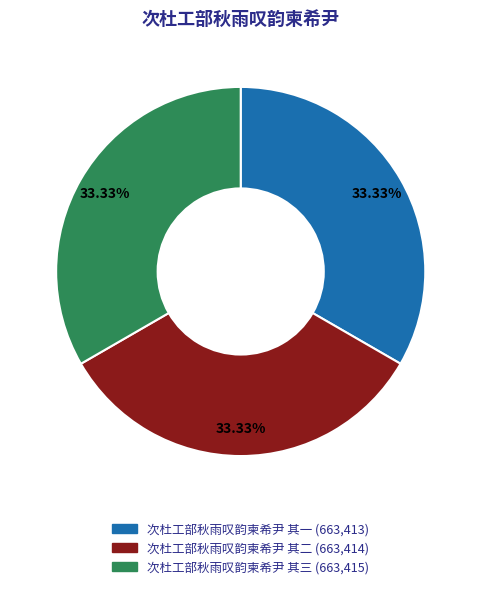

Combined, do 次杜工部秋雨叹韵柬希尹 其二 and 次杜工部秋雨叹韵柬希尹 其三 account for over 50%?

Yes